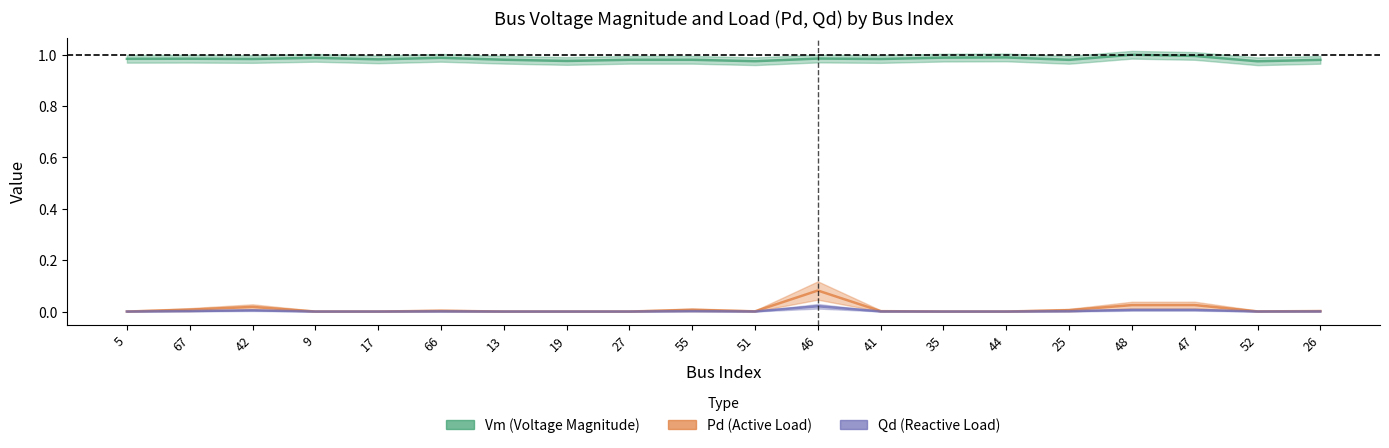

How many data points does each series have?

20